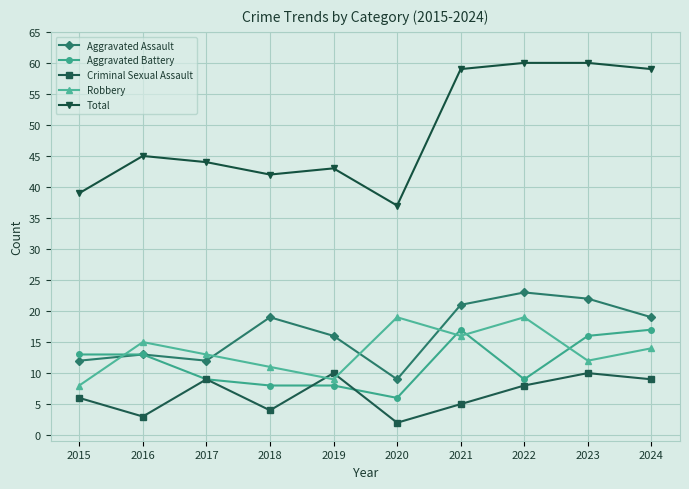

True or false: Aggravated Assault and Robbery cross at least once.

True